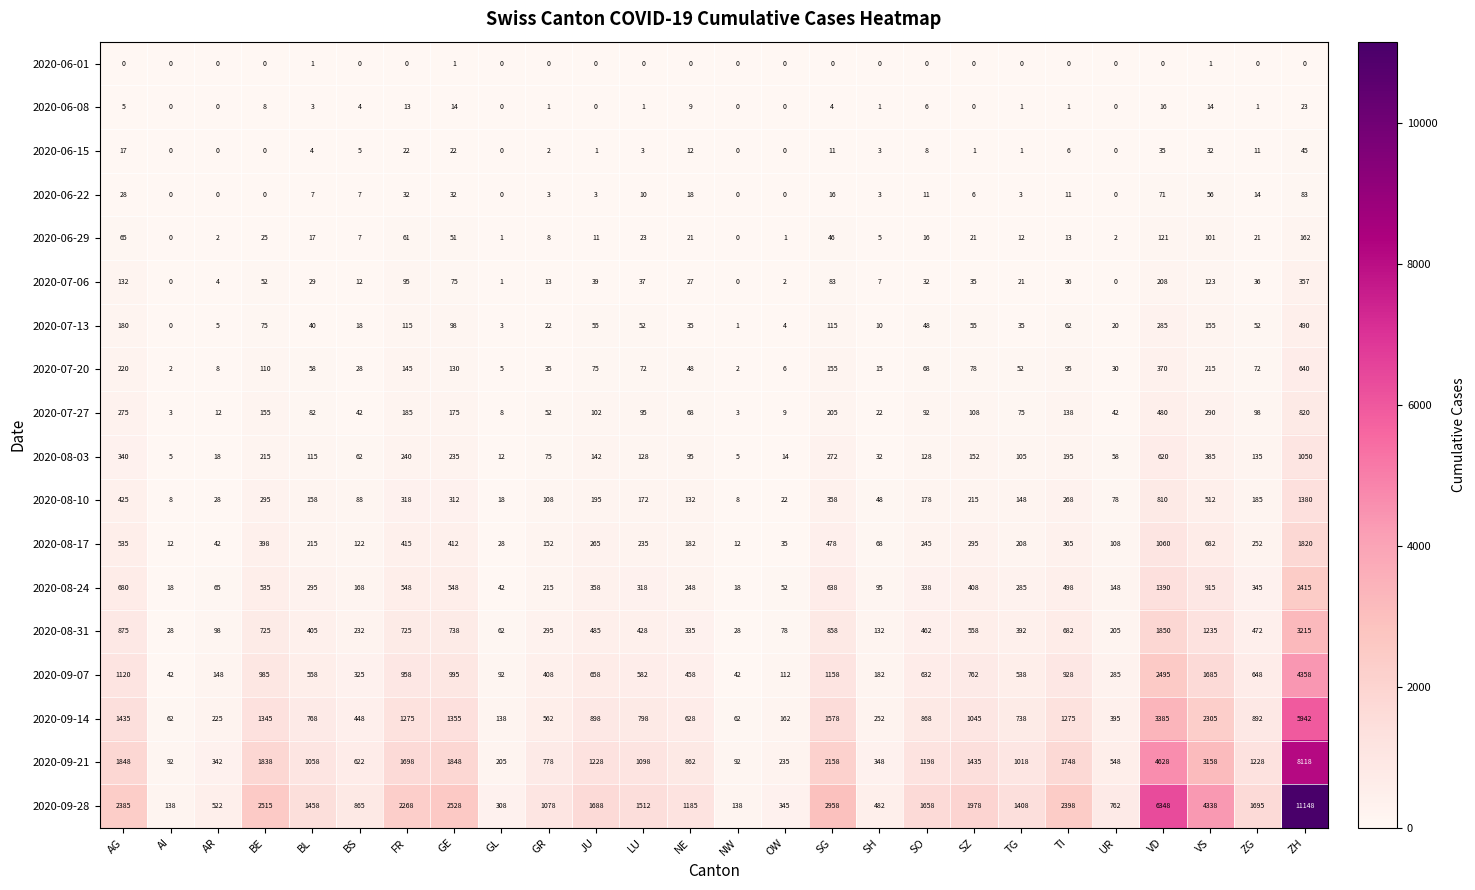

Which series has the largest total across all categories?

2020-09-28